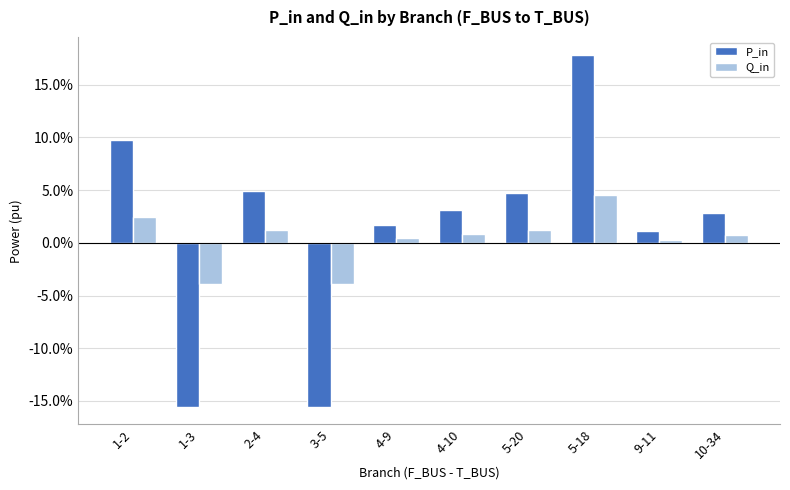

Does the chart contain any negative values?

Yes